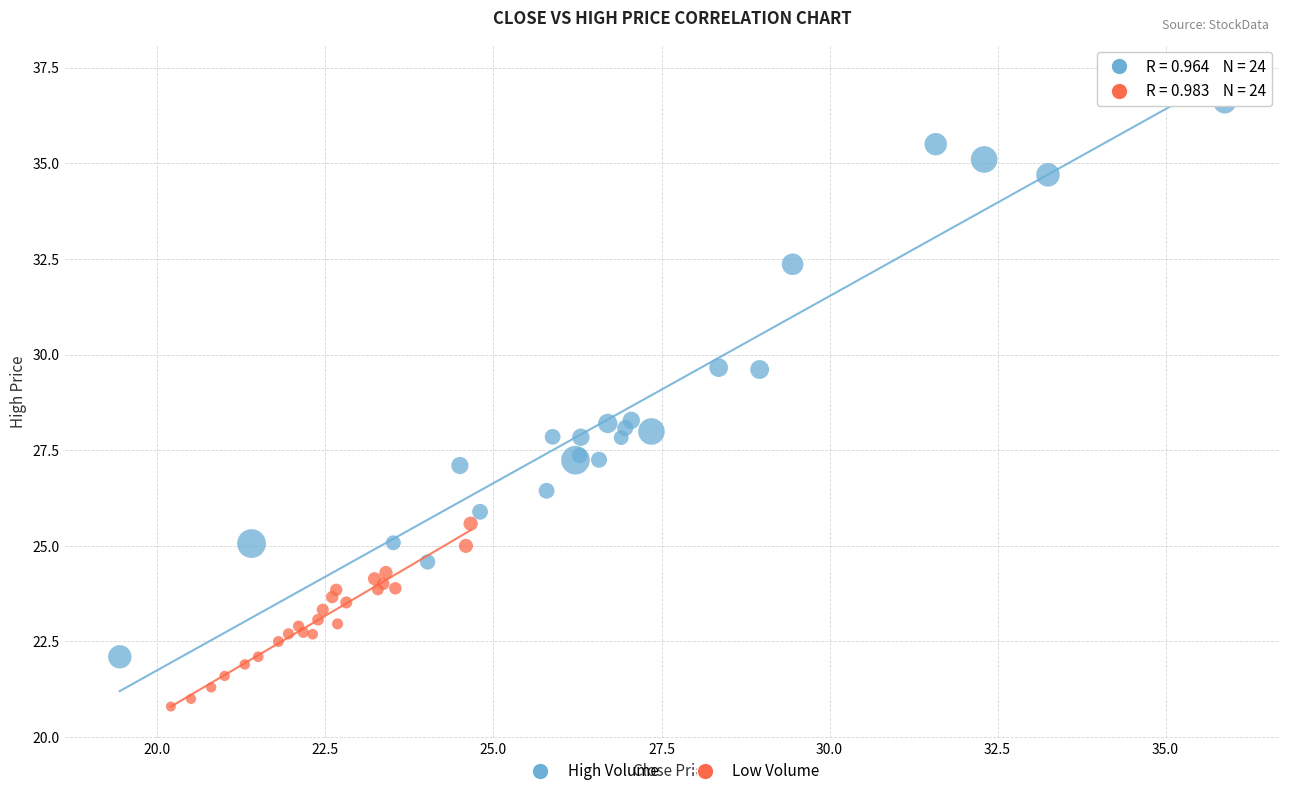

Which series has the largest Y range (max minus min)?

High Volume